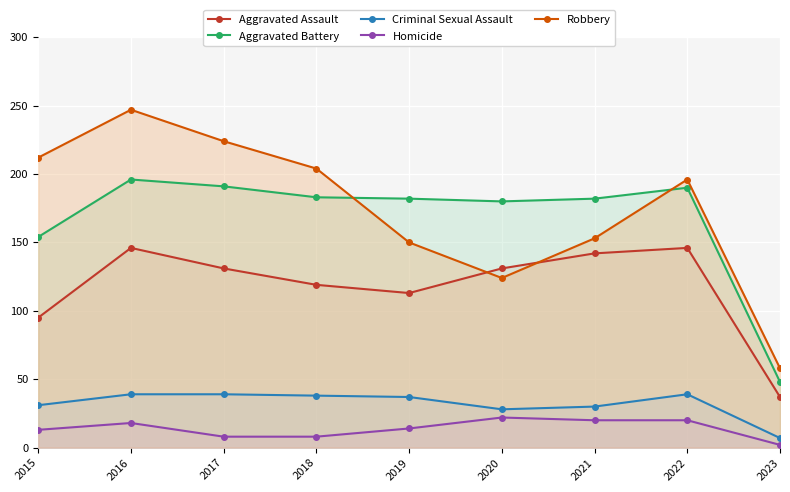

How many intersections are there between Robbery and Aggravated Assault?

2